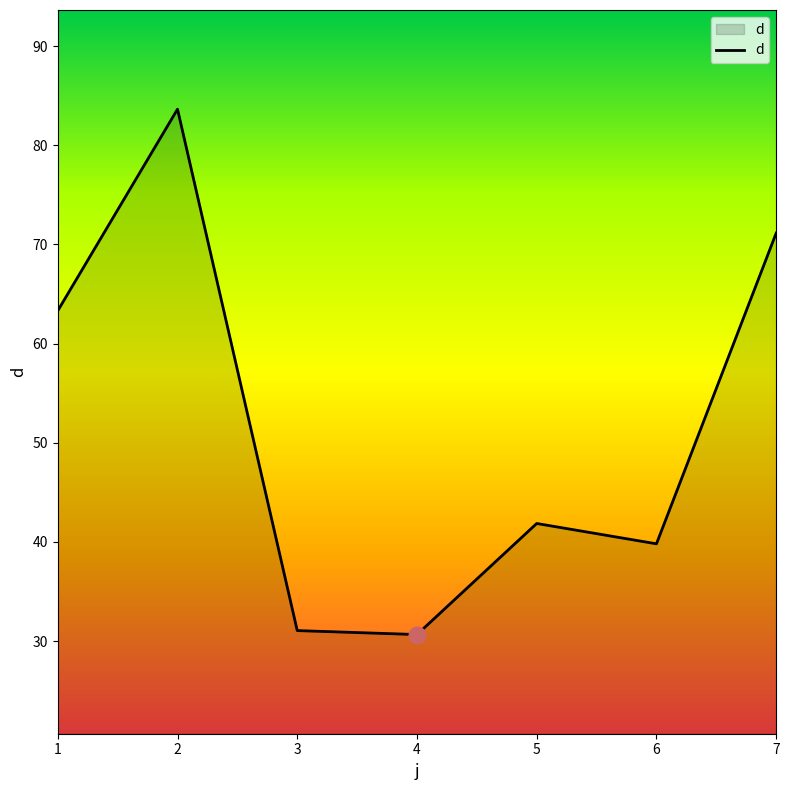

What is the difference between the values at 7 and 1?

7.8